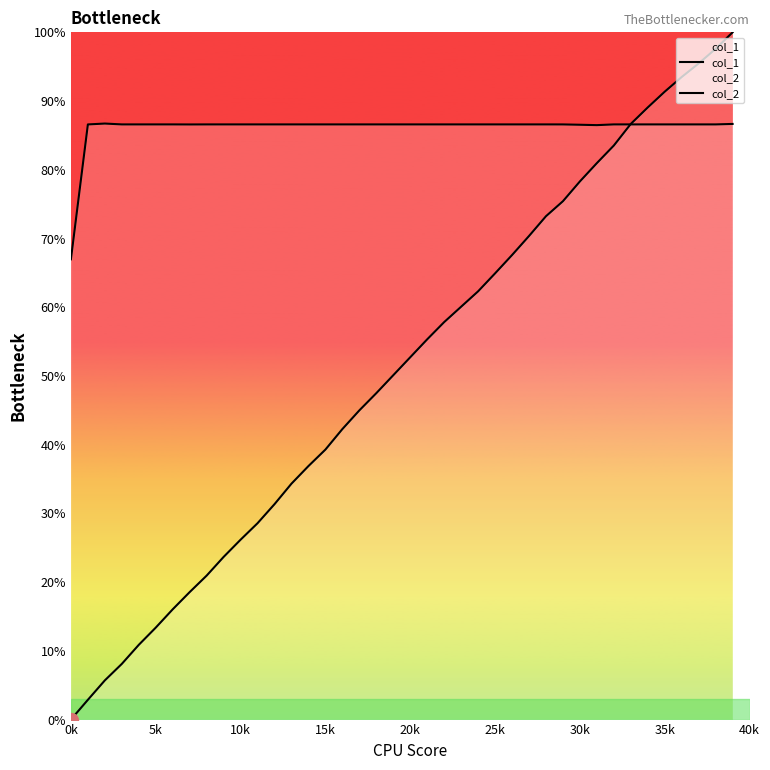

Count the number of data series in this chart.

2